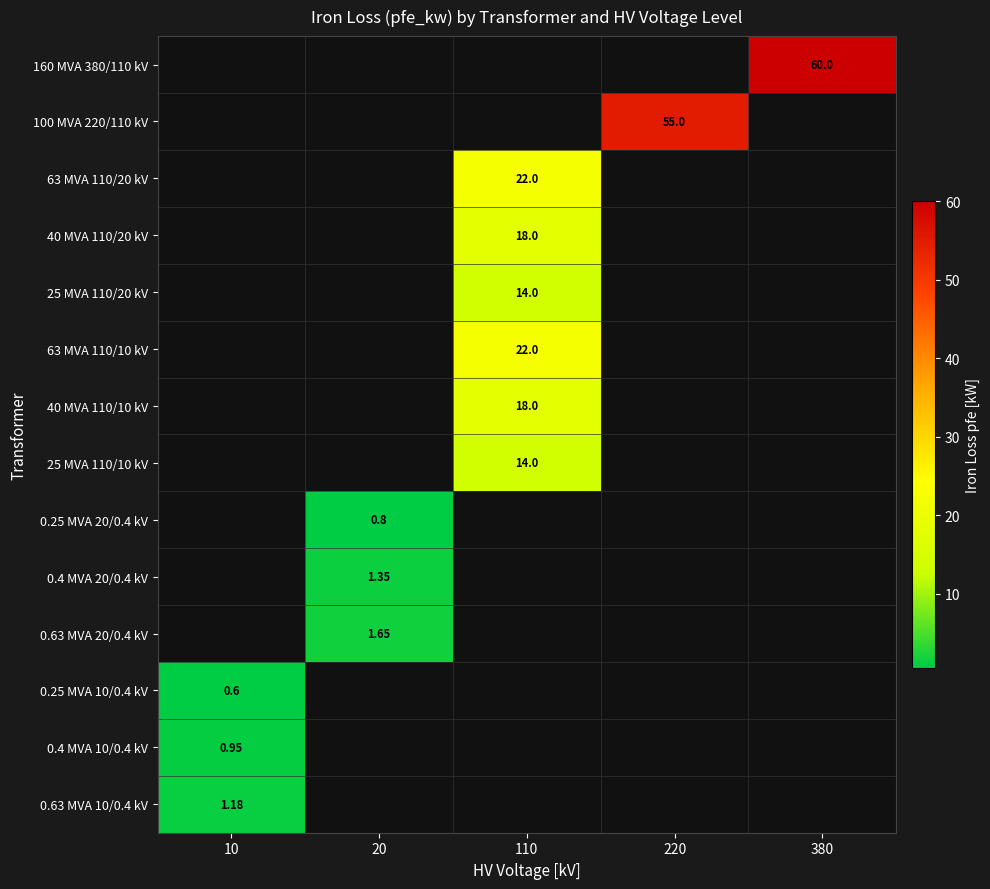

The value of 40 MVA 110/20 kV at 110 is 5.1. True or false?

False